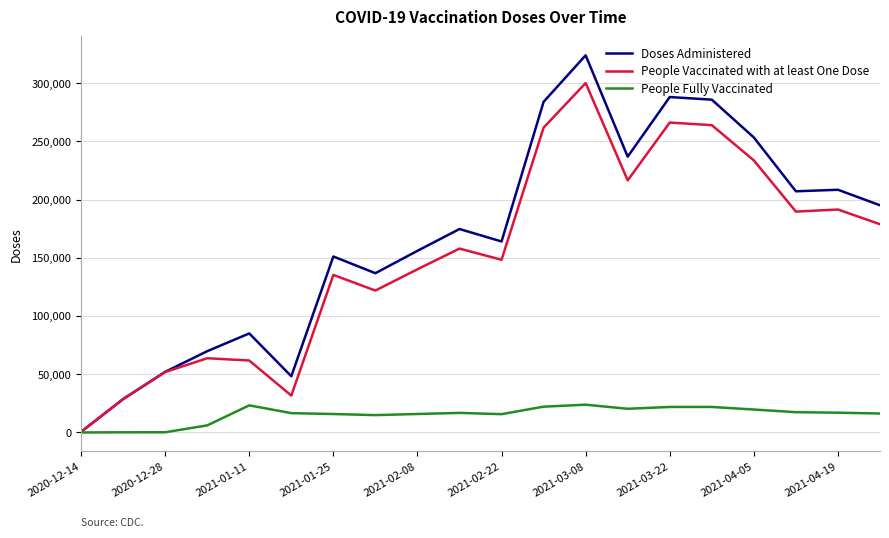

Which series has the largest range (max minus min)?

Doses Administered